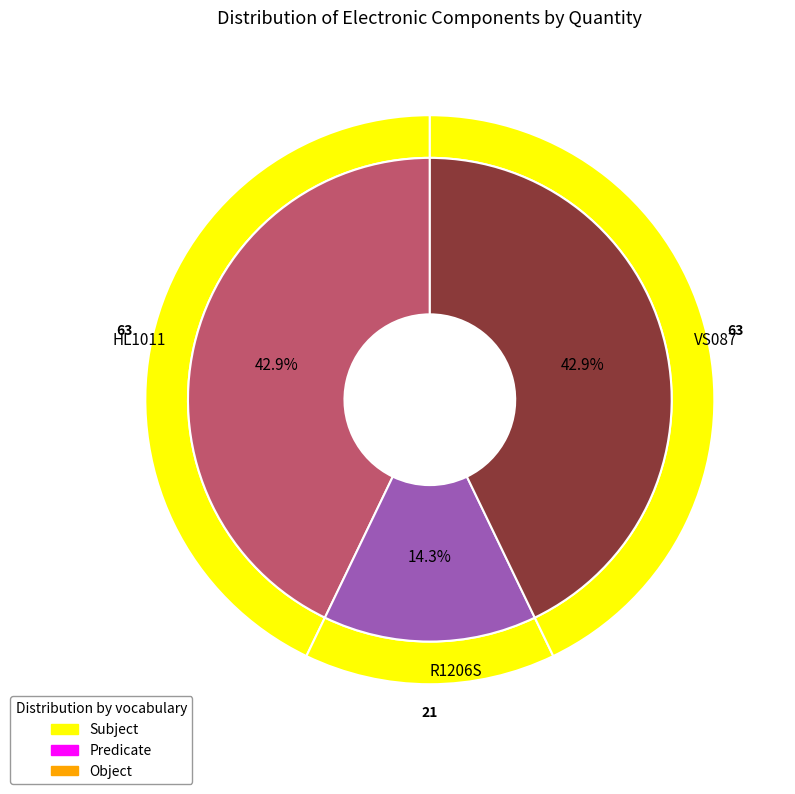

Between HL1011 and R1206S, which is larger?

HL1011